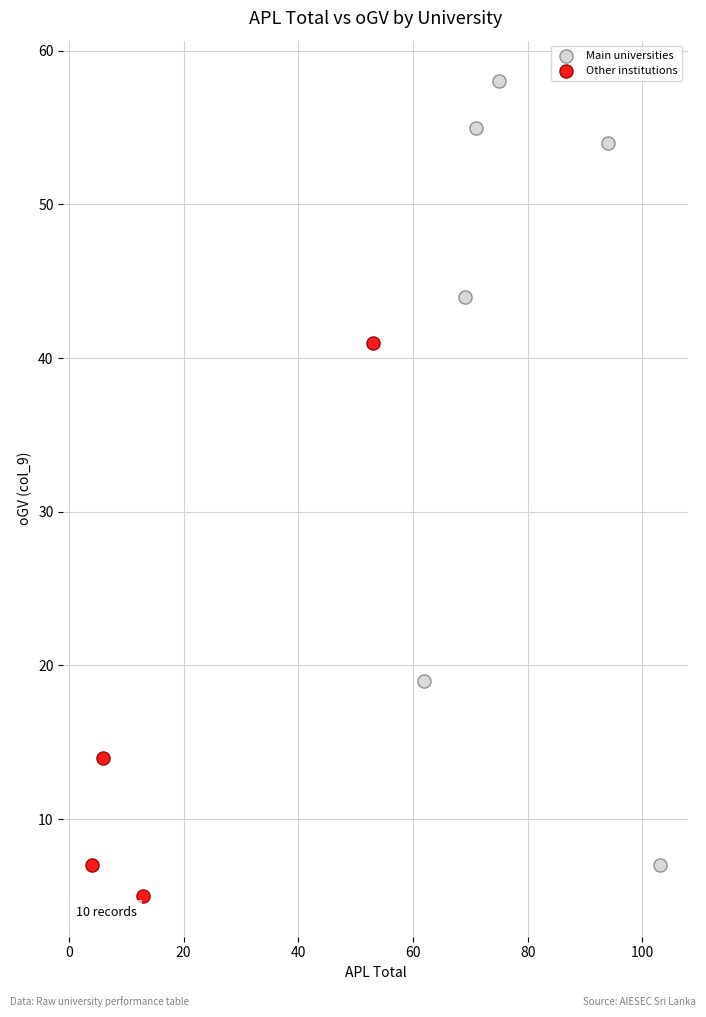

Which series has the widest spread of Y values?

Main universities